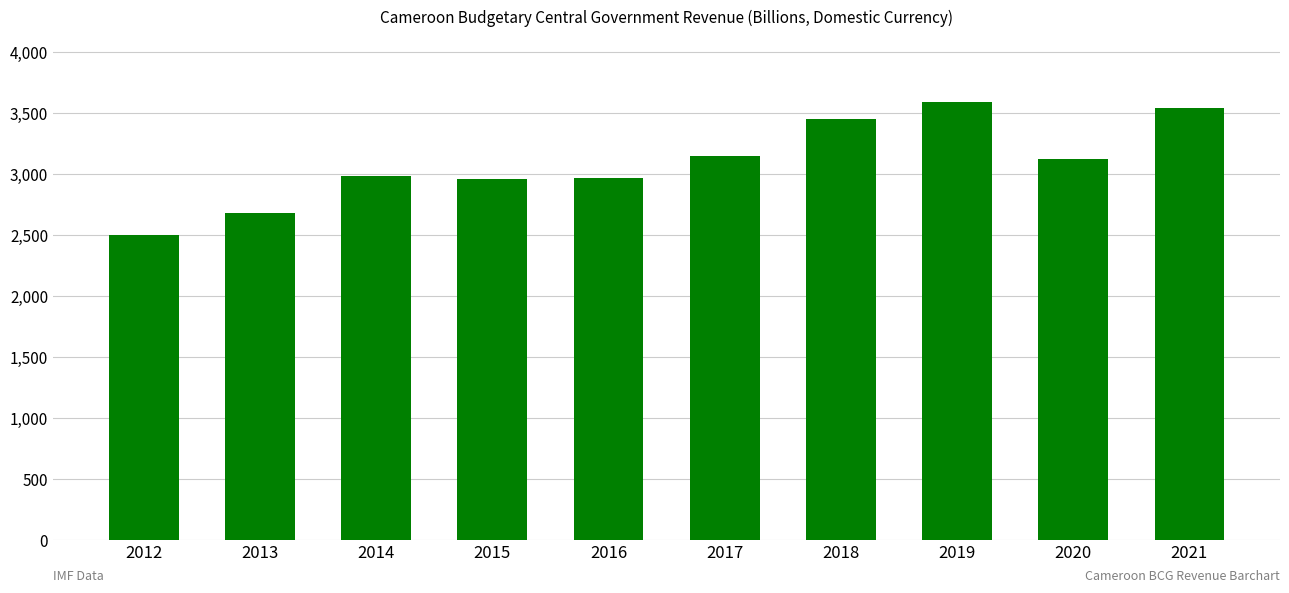

How many data points are above 3123?

5